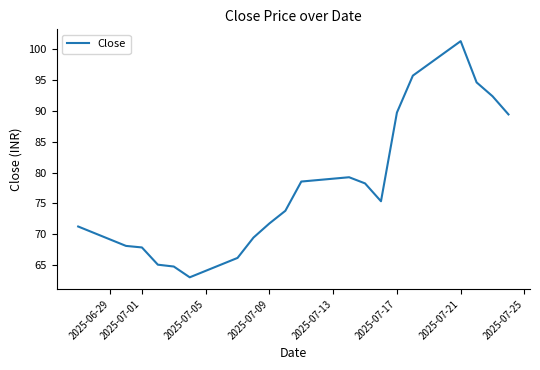

What is the minimum value shown in the chart?

63.0